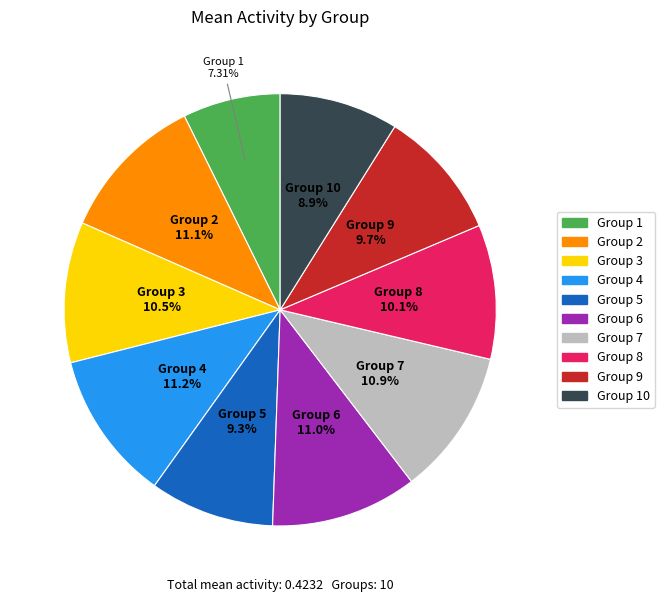

Is there a majority slice in this chart?

No